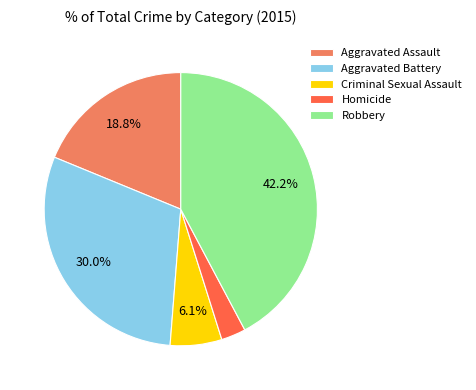

How much of the chart is everything except Aggravated Battery?

70.0%